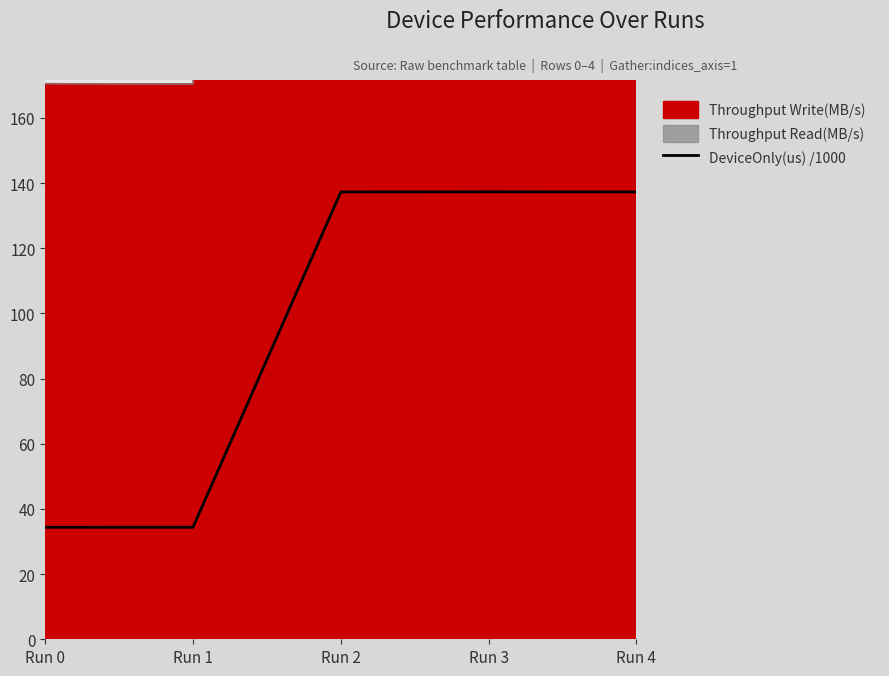

True or false: the data has more than 0 interior local peaks.

True